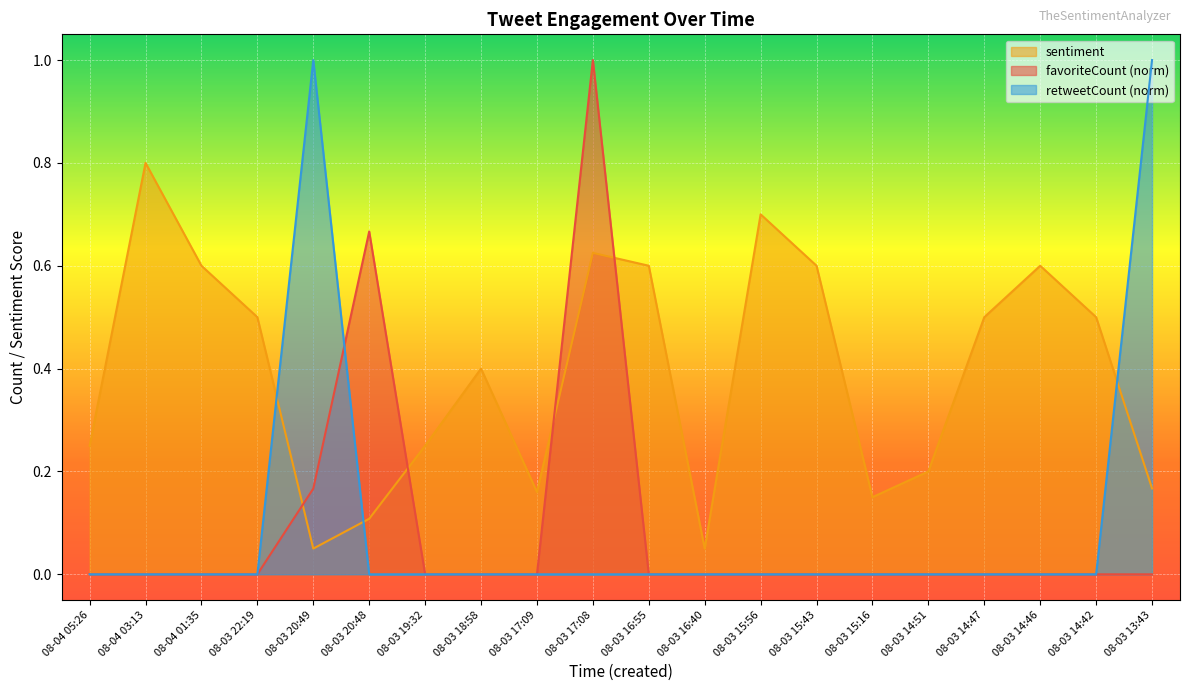

Count the favoriteCount values in the range 0 to 1.

20